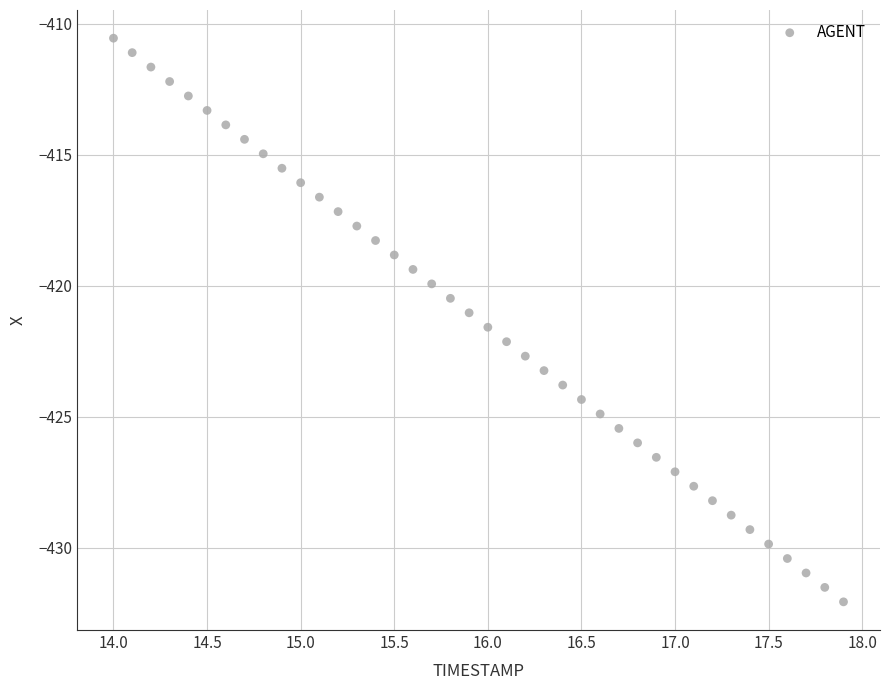

What is the range of Y values (max minus min)?

21.5